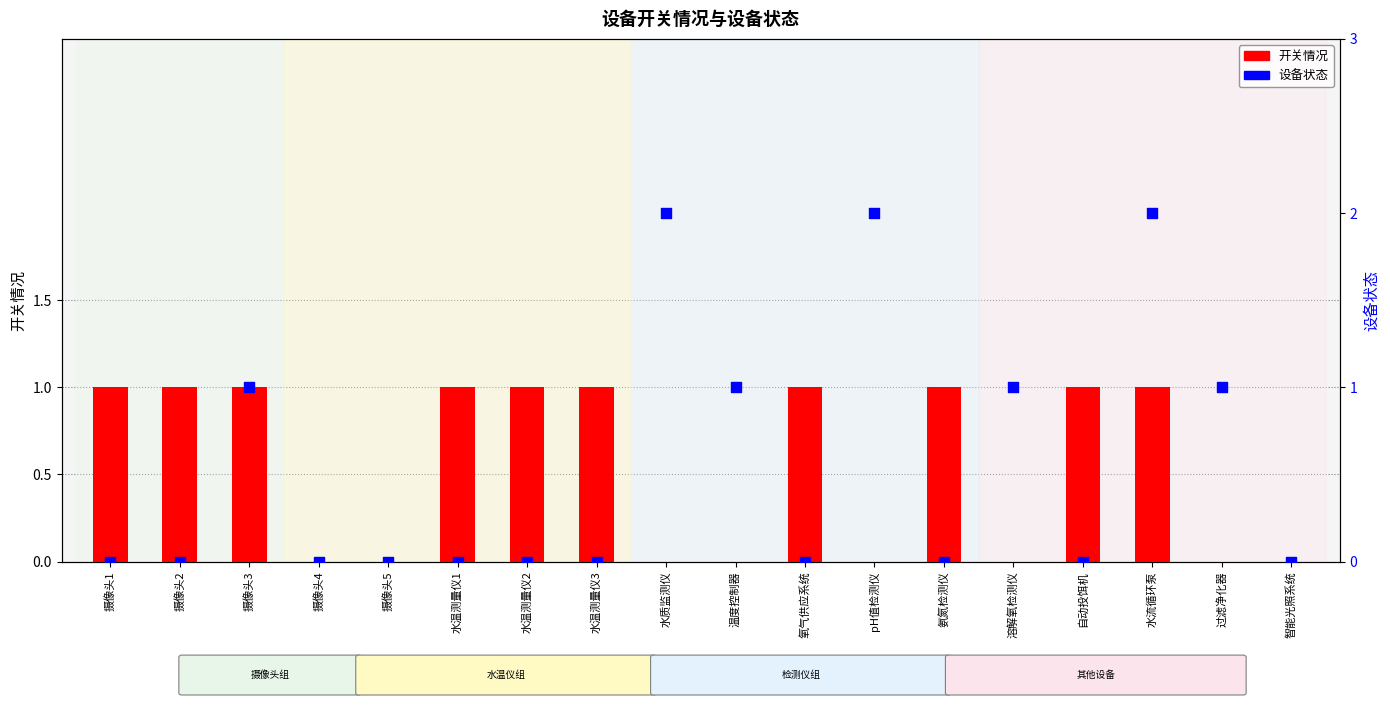

At which category is the sum across all series the highest?

水流循环泵